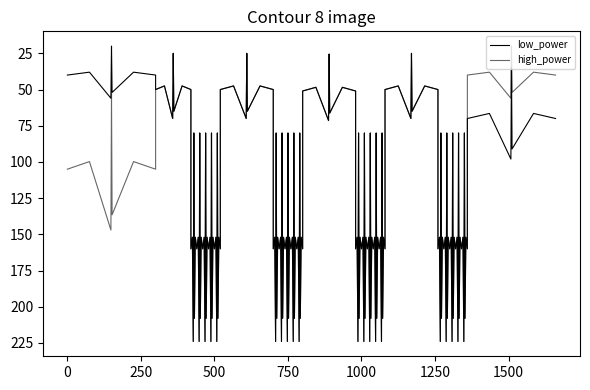

True or false: low_power and high_power cross at least once.

False